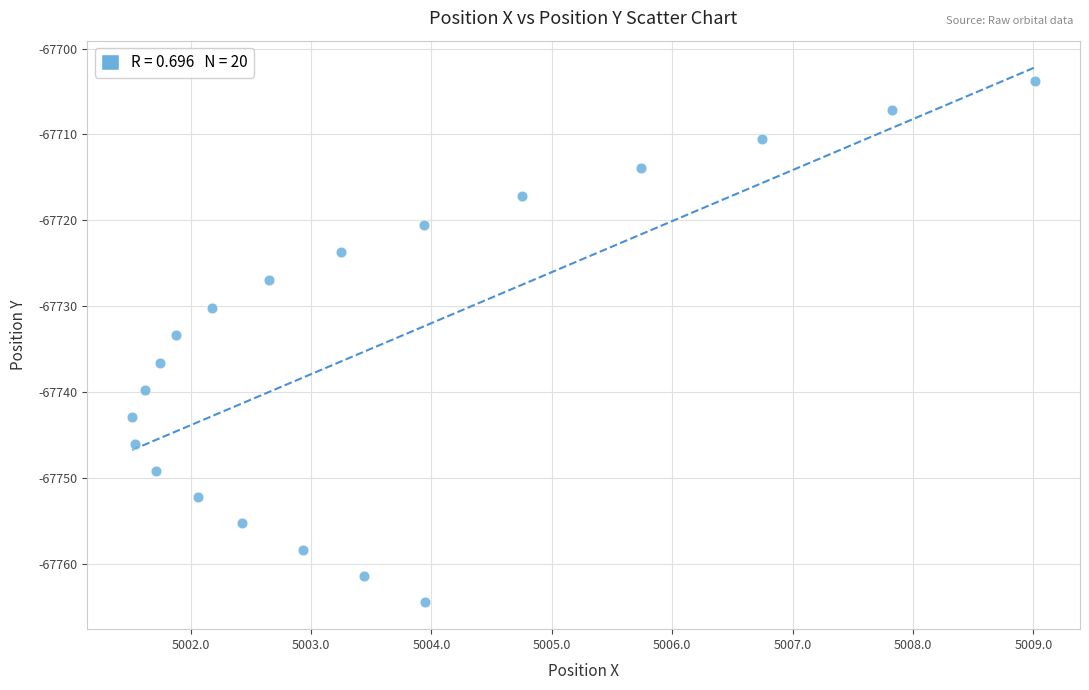

What is the range of X values (max minus min)?

7.5